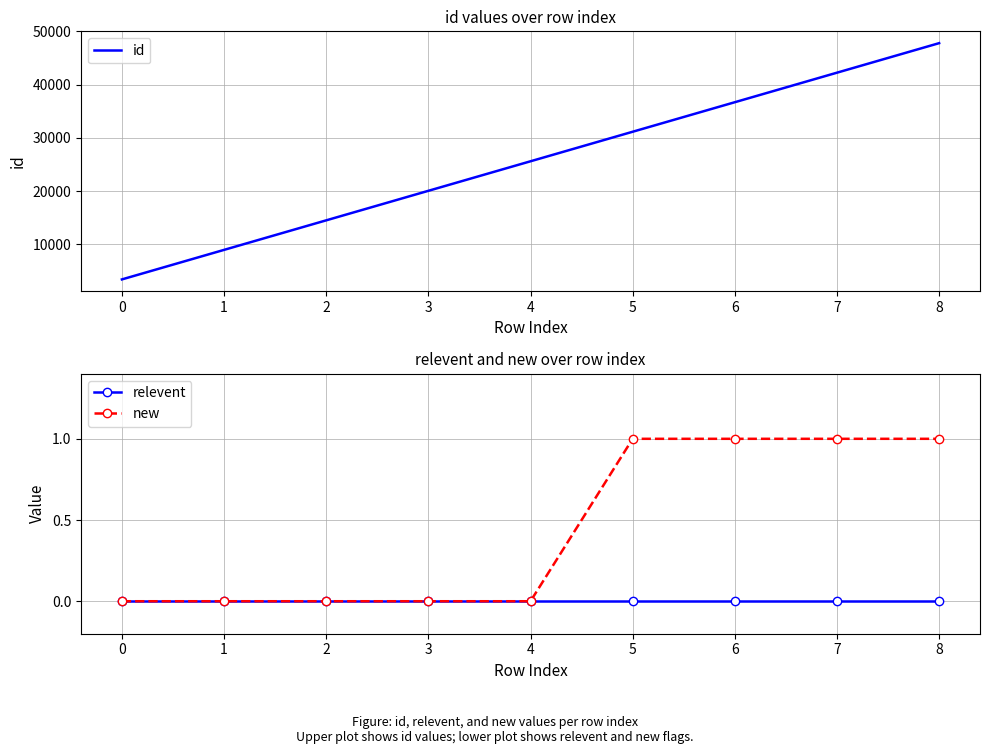

Rank the categories by id value from highest to lowest.

8, 7, 6, 5, 4, 3, 2, 1, 0